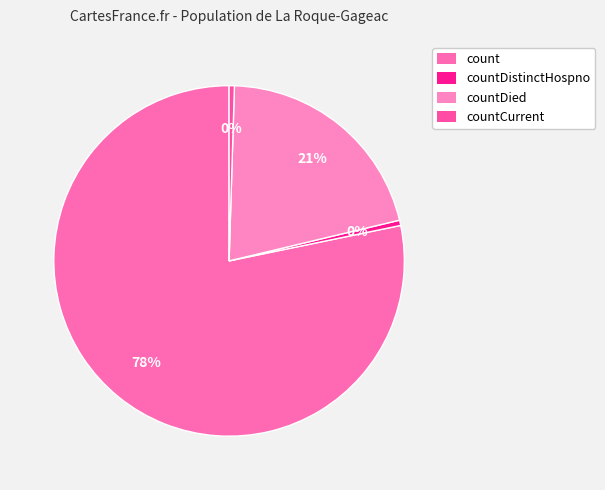

What is the total percentage of count and countCurrent?

78.7%